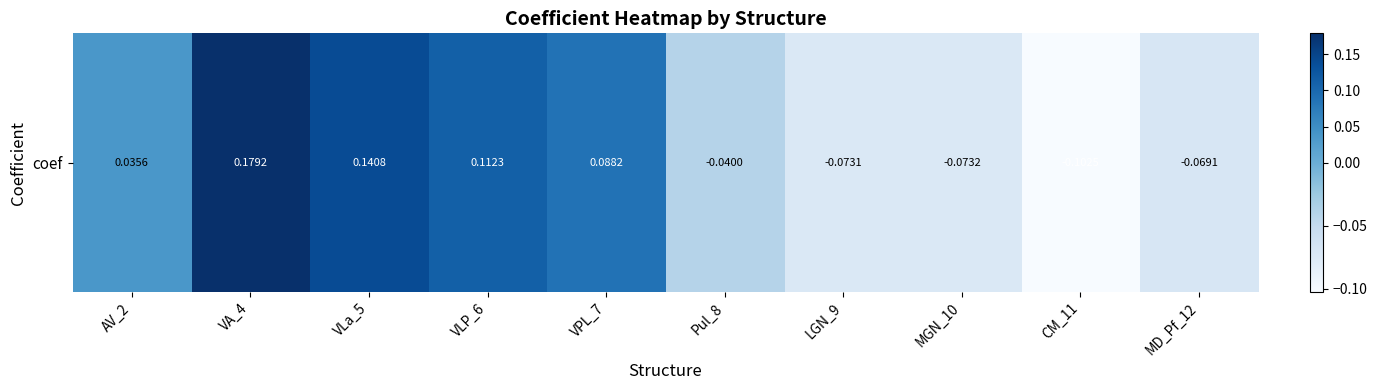

List the labels in order of value, largest first.

VA_4, VLa_5, VLP_6, VPL_7, AV_2, Pul_8, MD_Pf_12, LGN_9, MGN_10, CM_11